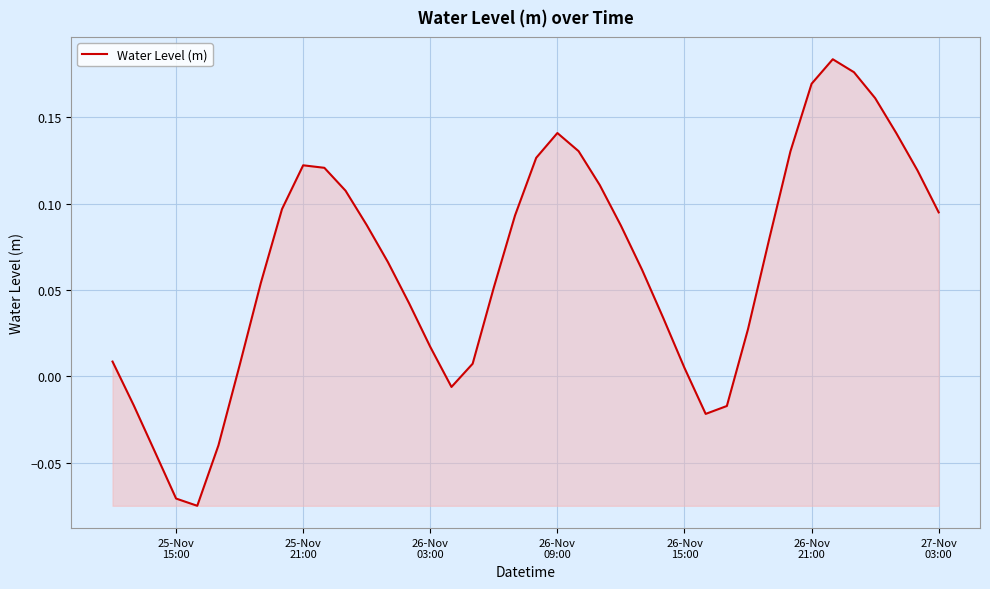

What is the difference between the maximum and minimum values?

0.3